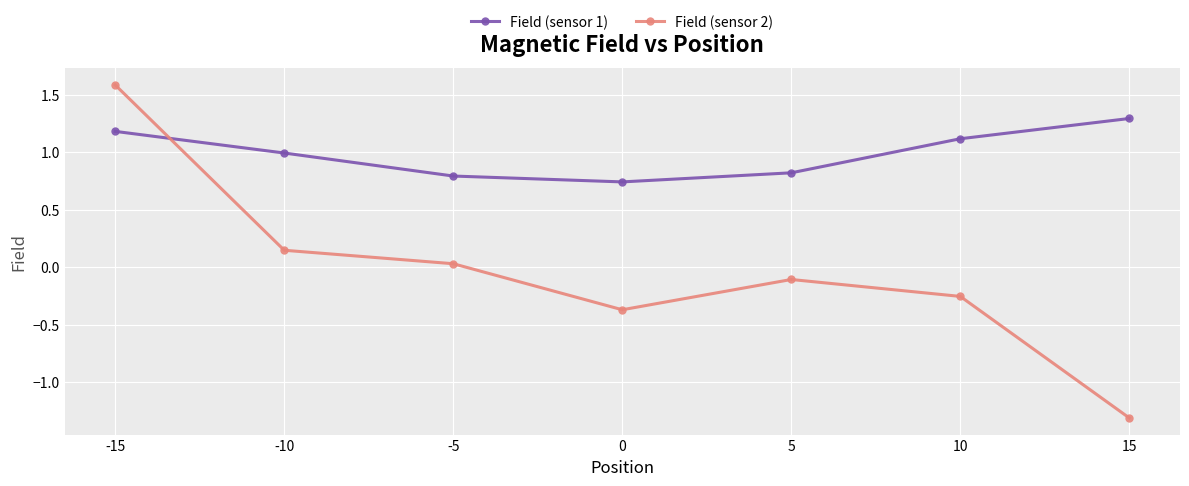

Which category has the lowest value across all series?

15